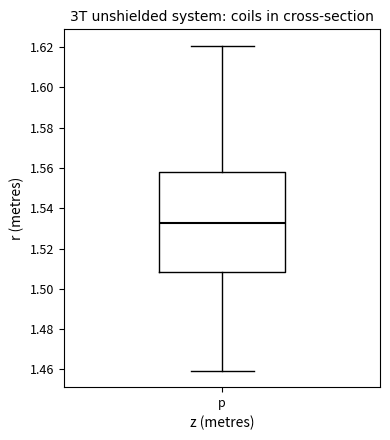

Read this box plot against the y-axis: the position of the median line, the range covered by the box, and the ends of both whiskers. The values are not printed on the chart, so give them approximately, as read against the axis.

median 1.532, box 1.508 to 1.558, whiskers 1.460 to 1.620